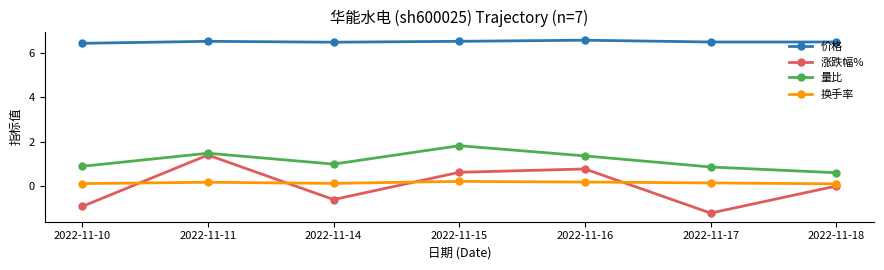

What is the difference between the highest and lowest values at 2022-11-17?

7.7